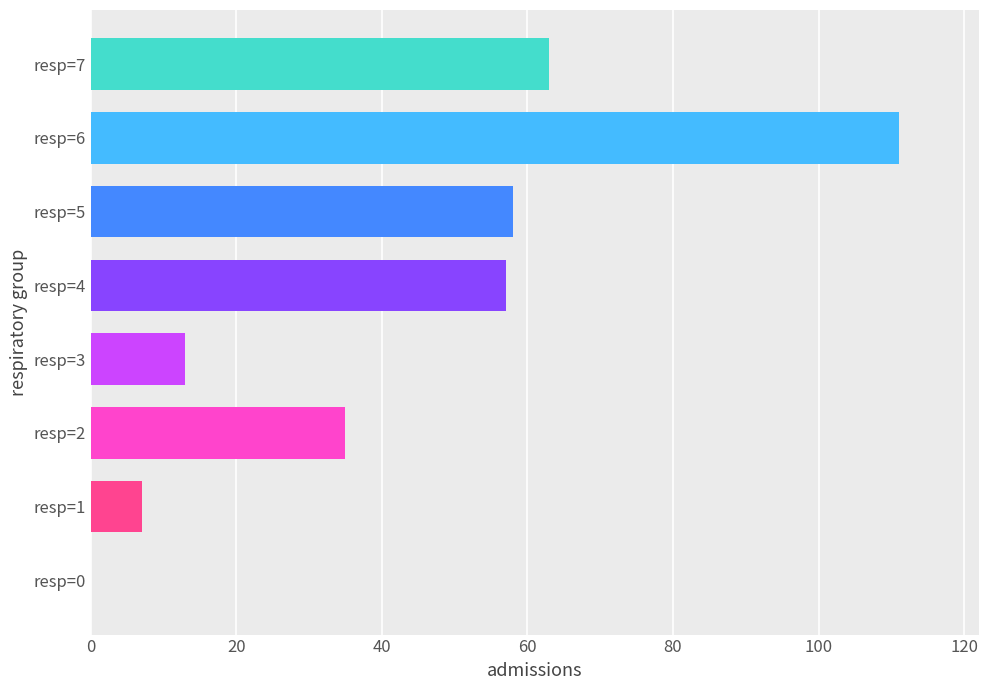

At which label is the value closest to 55?

resp=4